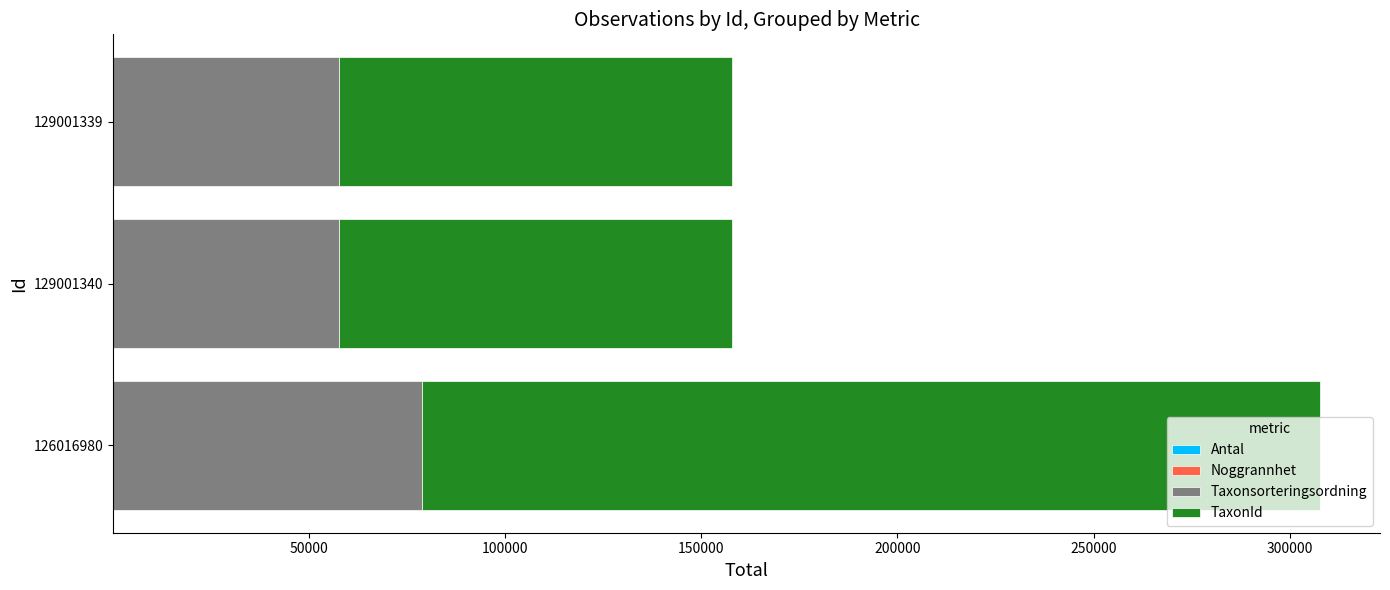

At which category is the sum across all series the highest?

126016980